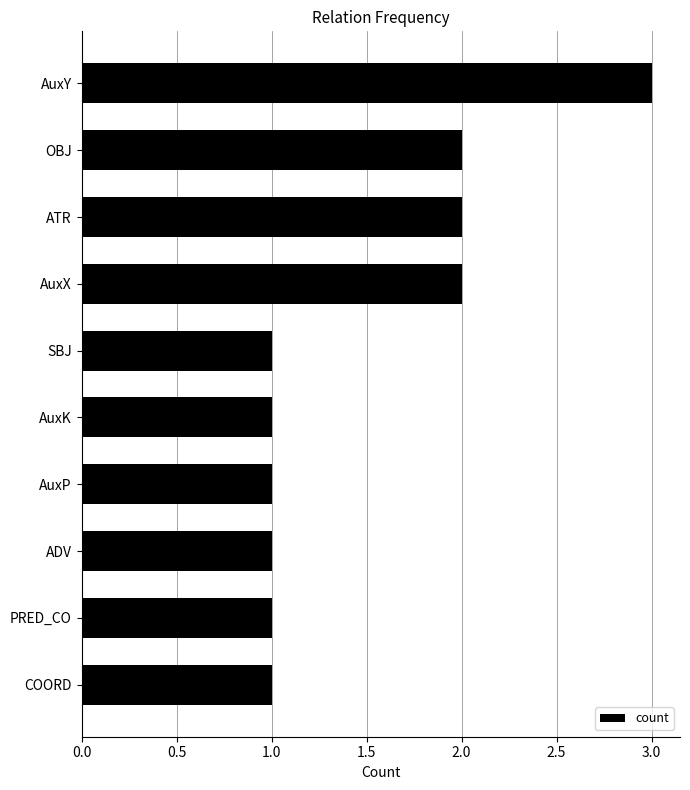

Reading top to bottom, list all the values displayed in this chart.

AuxY=3	OBJ=2	ATR=2	AuxX=2	SBJ=1	AuxK=1	AuxP=1	ADV=1	PRED_CO=1	COORD=1